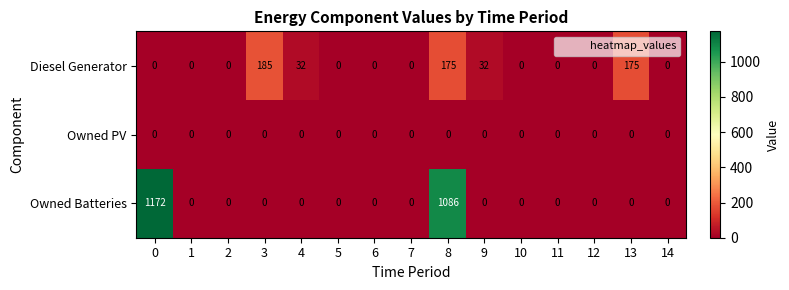

List the series in order of their overall mean, highest first.

Owned Batteries, Diesel Generator, Owned PV